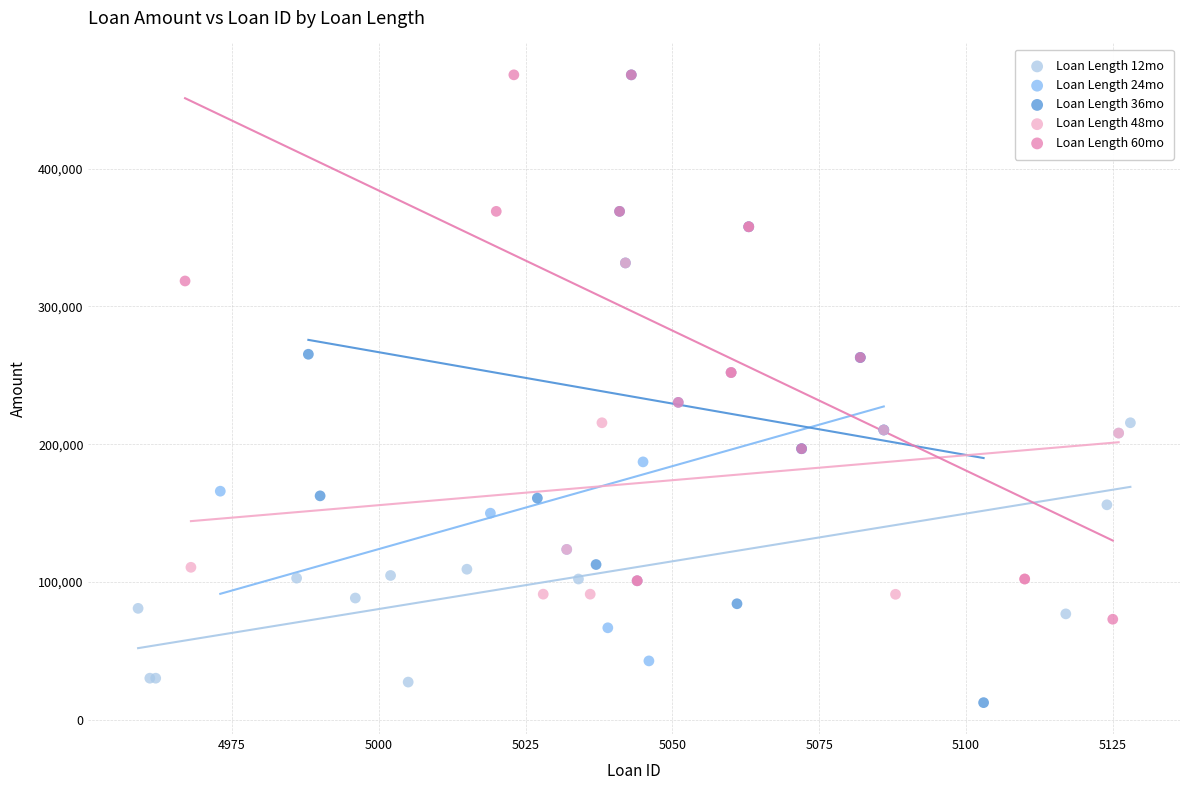

What are all the series names shown in the legend?

Loan Length 12mo, Loan Length 24mo, Loan Length 36mo, Loan Length 48mo, Loan Length 60mo